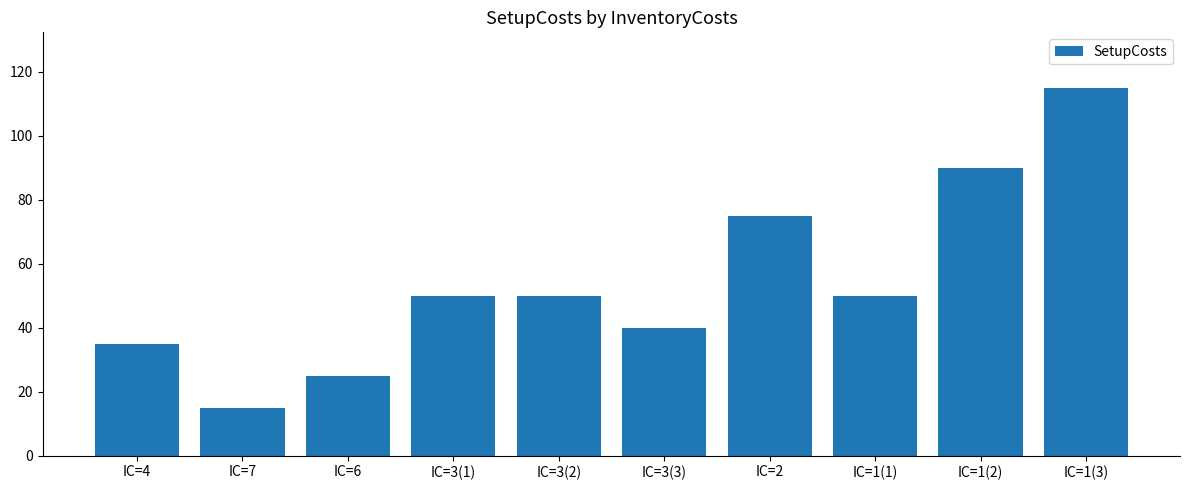

What is the change in value from IC=4 to IC=1(2)?

+55